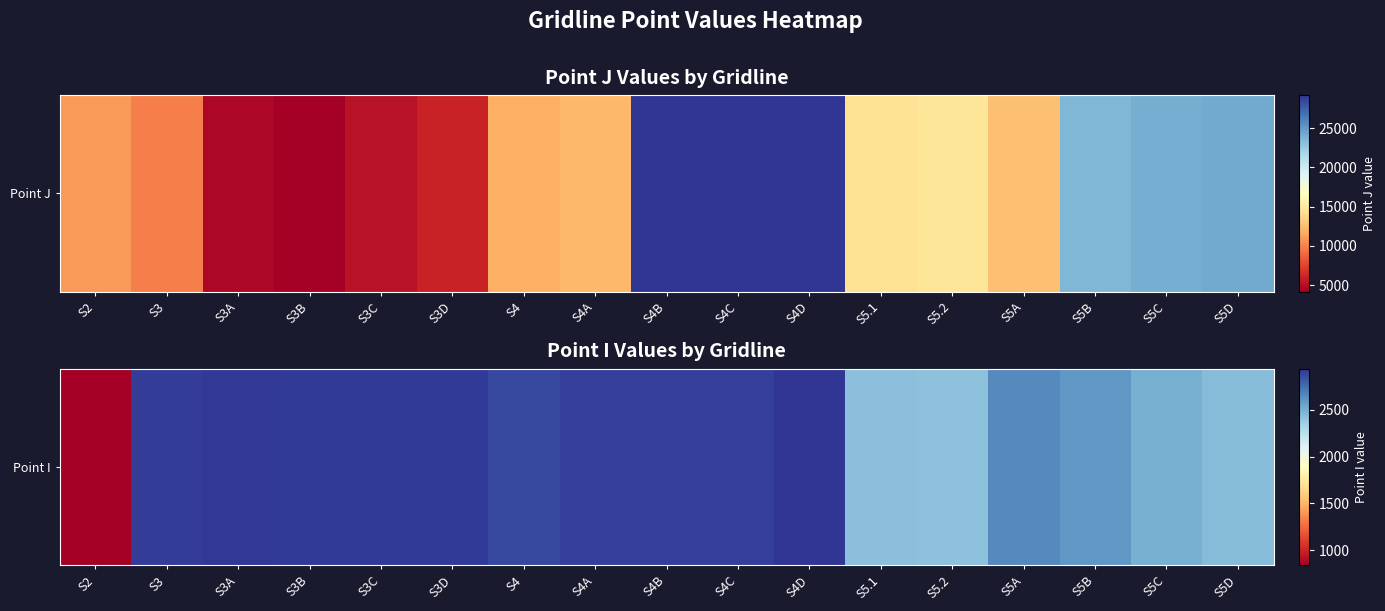

True or false: the data shows 4309 at S5B.

False